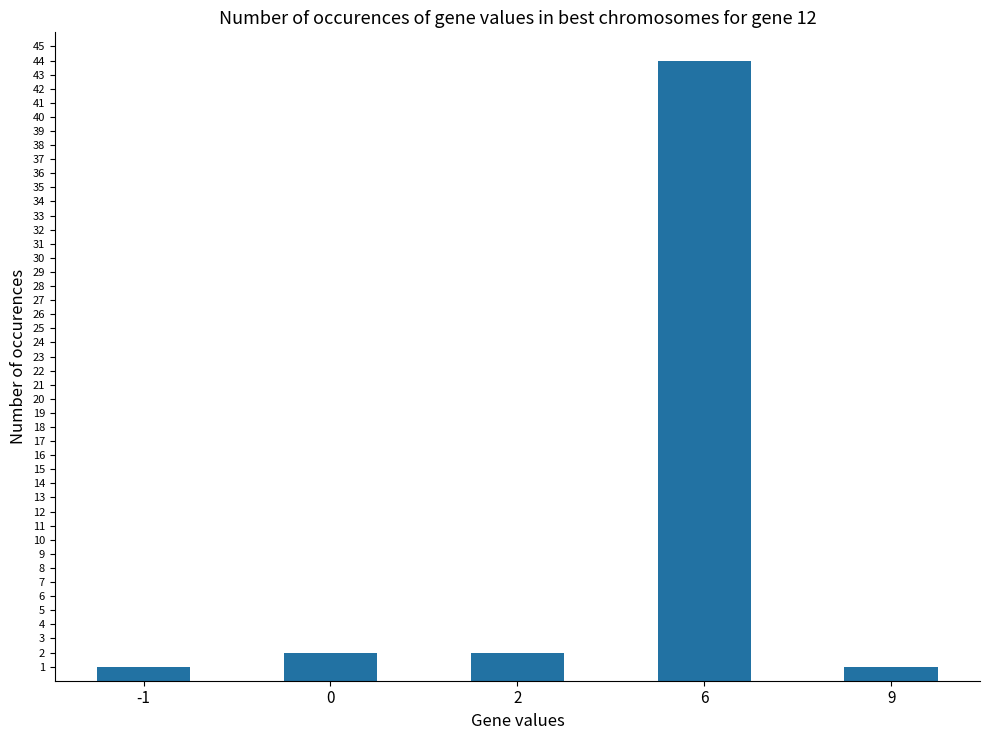

True or false: the data shows 0 at 0.

False